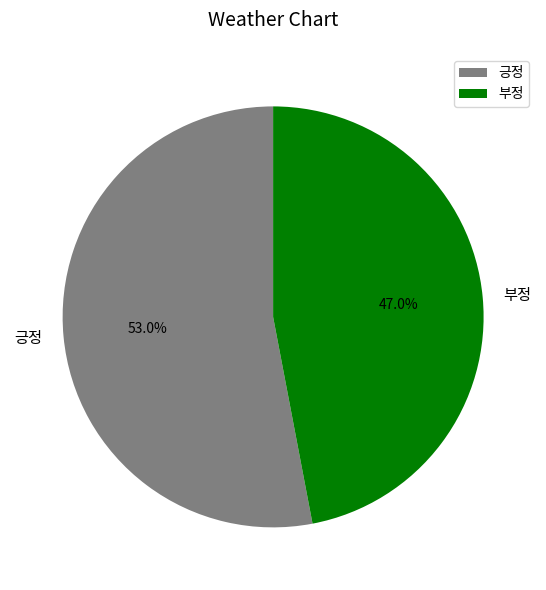

Rank the categories by value from lowest to highest.

부정, 긍정